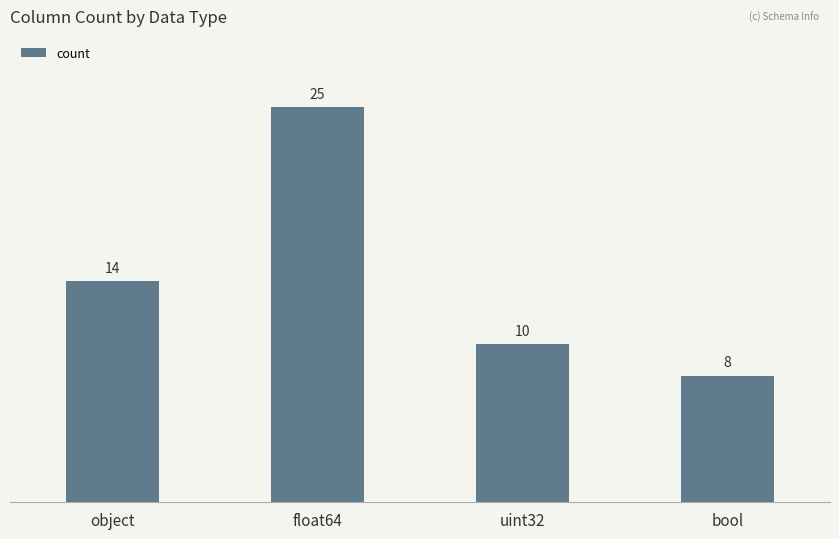

Reading left to right, list all the values displayed in this chart.

object=14	float64=25	uint32=10	bool=8